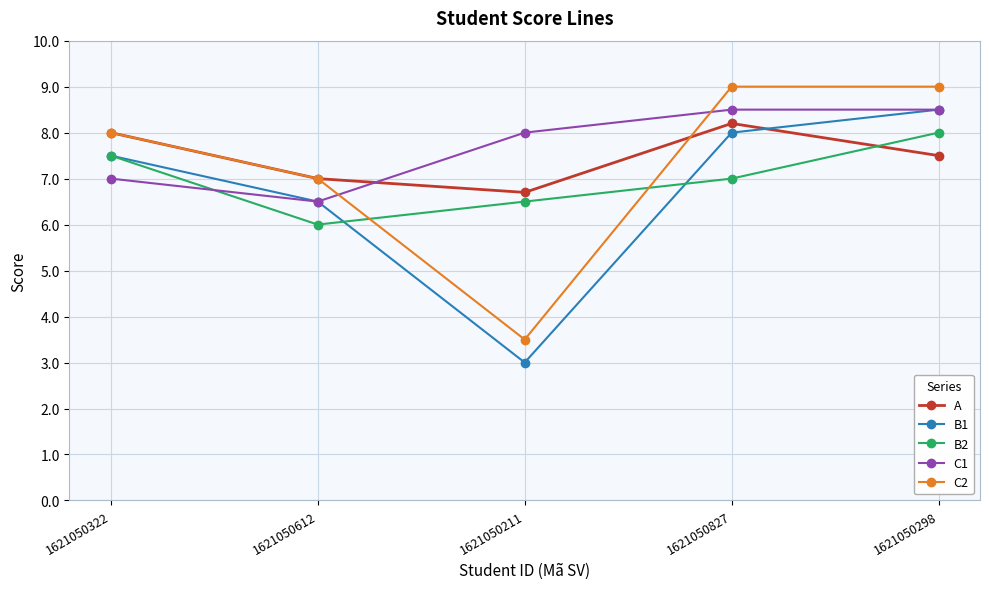

List the series in order of their overall mean, lowest first.

B1, B2, C2, A, C1